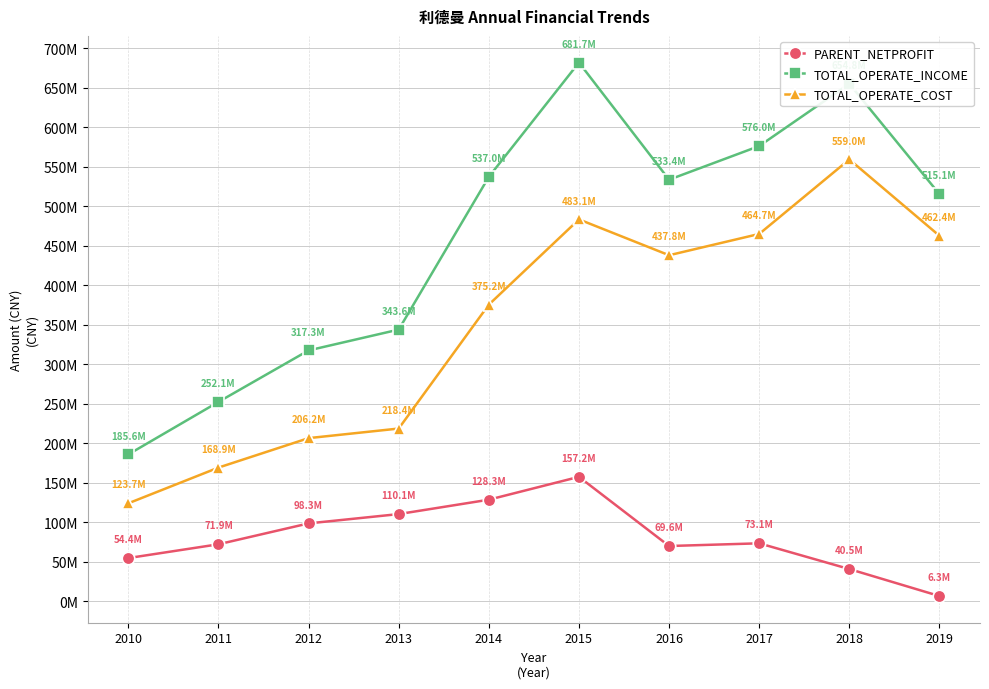

The value of TOTAL_OPERATE_INCOME at 2014 is 329500725.7. True or false?

False